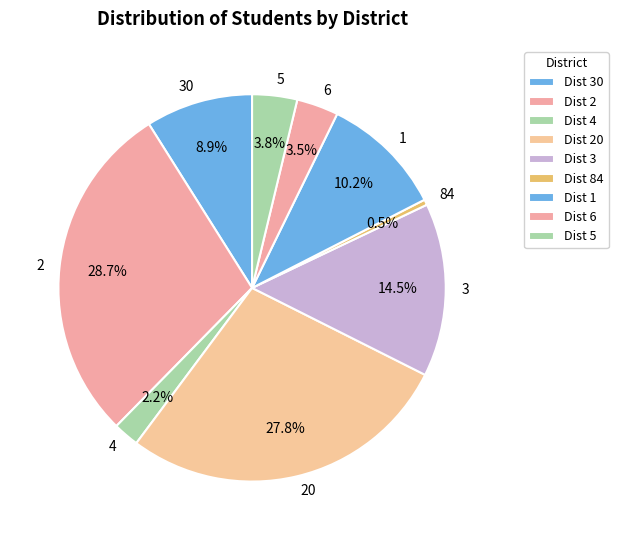

How many segments does this pie chart have?

9